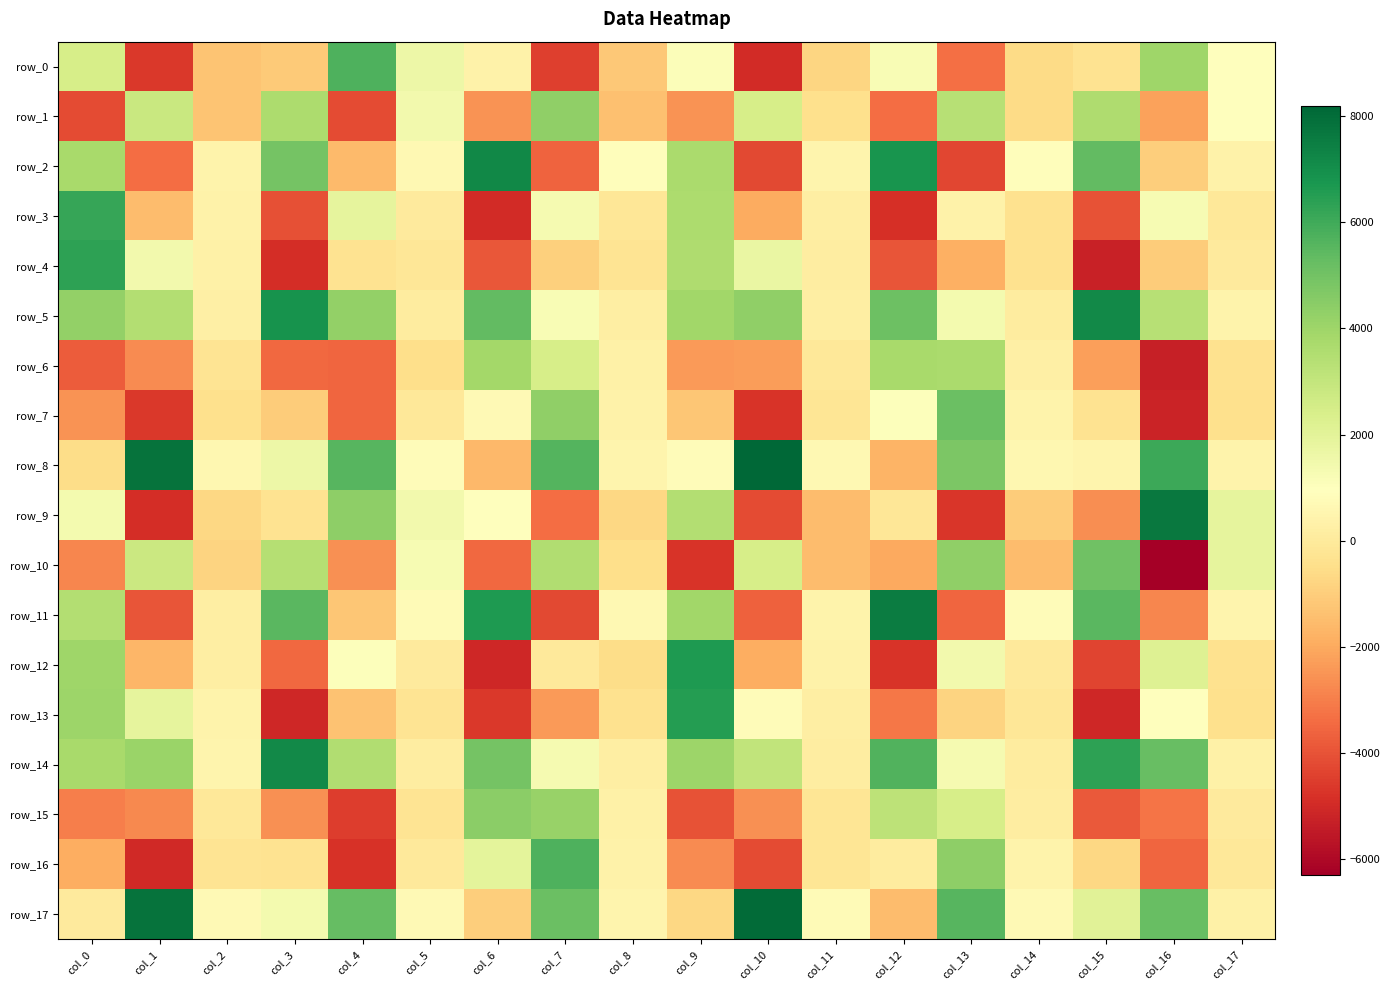

List the series in order of their peak value, highest first.

row_8, row_17, row_9, row_11, row_2, row_5, row_14, row_12, row_13, row_4, row_3, row_0, row_16, row_7, row_10, row_15, row_1, row_6